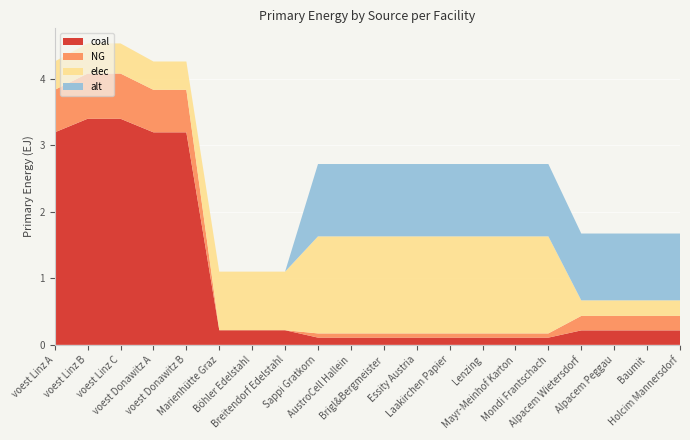

Reading left to right, extract all data points from this chart.

coal: voest Linz A=3.2	voest Linz B=3.4	voest Linz C=3.4	voest Donawitz A=3.2	voest Donawitz B=3.2	Marienhütte Graz=0.2	Böhler Edelstahl=0.2	Breitendorf Edelstahl=0.2	Sappi Gratkorn=0.1	AustroCell Hallein=0.1	Brigl&Bergmeister=0.1	Essity Austria=0.1	Laakirchen Papier=0.1	Lenzing=0.1	Mayr-Meinhof Karton=0.1	Mondi Frantschach=0.1	Alpacem Wietersdorf=0.2	Alpacem Peggau=0.2	Baumit=0.2	Holcim Mannersdorf=0.2
NG: voest Linz A=0.6	voest Linz B=0.7	voest Linz C=0.7	voest Donawitz A=0.6	voest Donawitz B=0.6	Marienhütte Graz=0.0	Böhler Edelstahl=0.0	Breitendorf Edelstahl=0.0	Sappi Gratkorn=0.1	AustroCell Hallein=0.1	Brigl&Bergmeister=0.1	Essity Austria=0.1	Laakirchen Papier=0.1	Lenzing=0.1	Mayr-Meinhof Karton=0.1	Mondi Frantschach=0.1	Alpacem Wietersdorf=0.2	Alpacem Peggau=0.2	Baumit=0.2	Holcim Mannersdorf=0.2
elec: voest Linz A=0.4	voest Linz B=0.5	voest Linz C=0.5	voest Donawitz A=0.4	voest Donawitz B=0.4	Marienhütte Graz=0.9	Böhler Edelstahl=0.9	Breitendorf Edelstahl=0.9	Sappi Gratkorn=1.5	AustroCell Hallein=1.5	Brigl&Bergmeister=1.5	Essity Austria=1.5	Laakirchen Papier=1.5	Lenzing=1.5	Mayr-Meinhof Karton=1.5	Mondi Frantschach=1.5	Alpacem Wietersdorf=0.2	Alpacem Peggau=0.2	Baumit=0.2	Holcim Mannersdorf=0.2
alt: voest Linz A=0.0	voest Linz B=0.0	voest Linz C=0.0	voest Donawitz A=0.0	voest Donawitz B=0.0	Marienhütte Graz=0.0	Böhler Edelstahl=0.0	Breitendorf Edelstahl=0.0	Sappi Gratkorn=1.1	AustroCell Hallein=1.1	Brigl&Bergmeister=1.1	Essity Austria=1.1	Laakirchen Papier=1.1	Lenzing=1.1	Mayr-Meinhof Karton=1.1	Mondi Frantschach=1.1	Alpacem Wietersdorf=1.0	Alpacem Peggau=1.0	Baumit=1.0	Holcim Mannersdorf=1.0